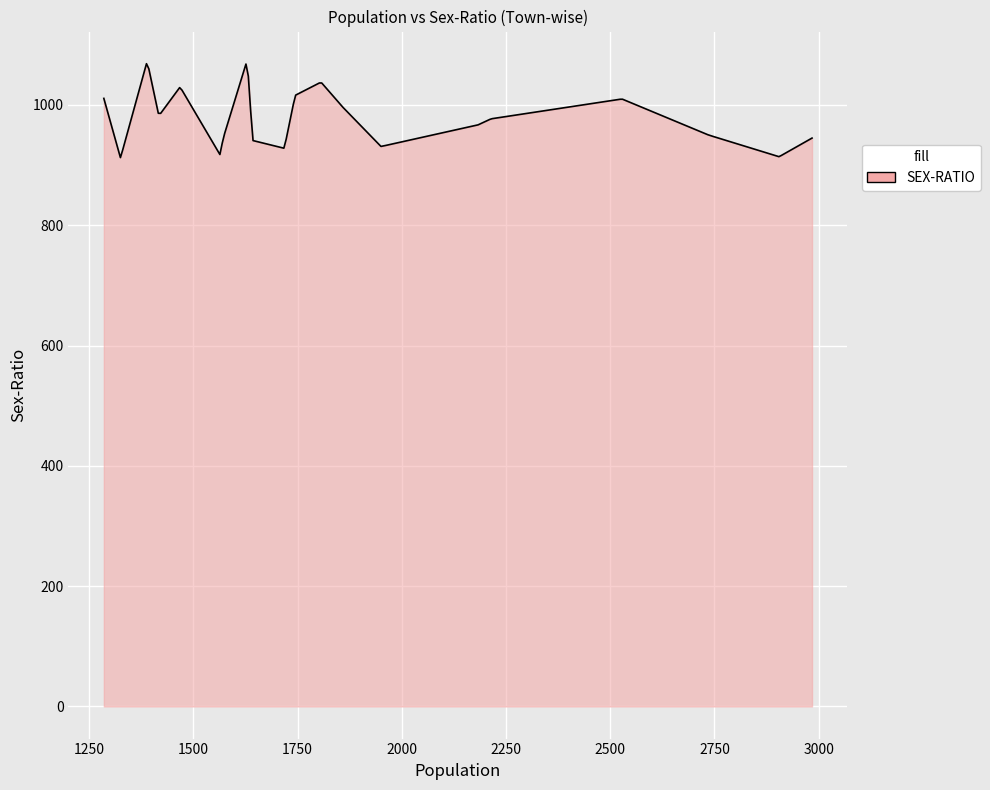

What is the greatest value displayed?

1068.7